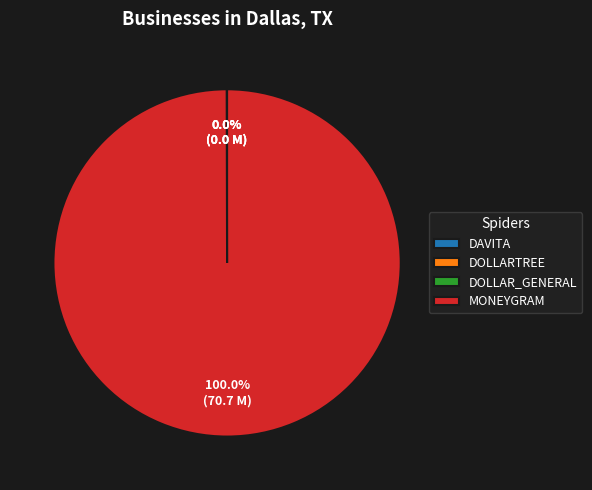

What is the largest slice in the pie chart?

MONEYGRAM